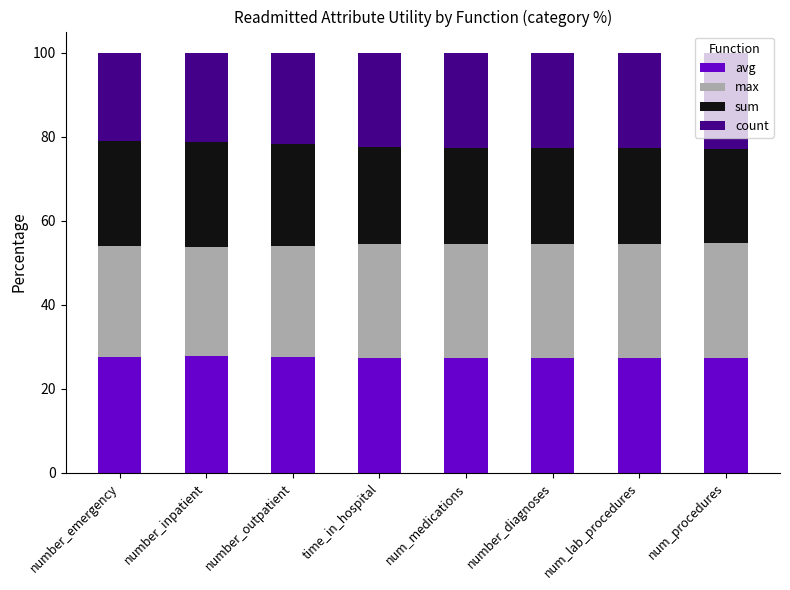

What is the total value across all series at time_in_hospital?

100.0